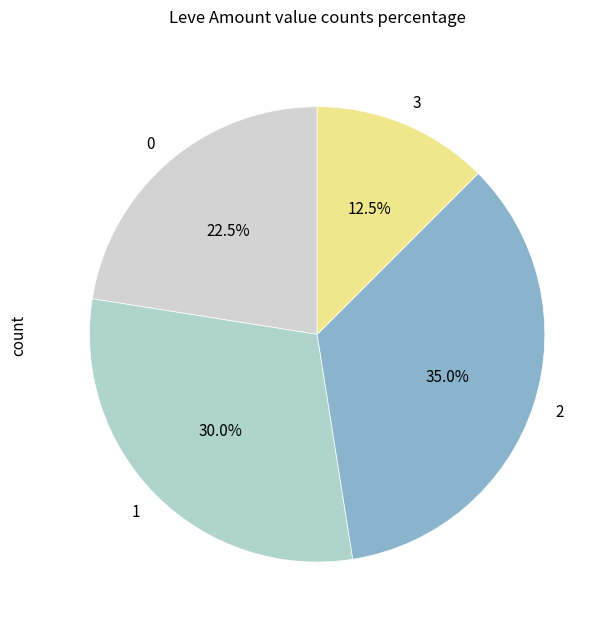

Approximately how many times larger is the value at 1 compared to 0?

1.3